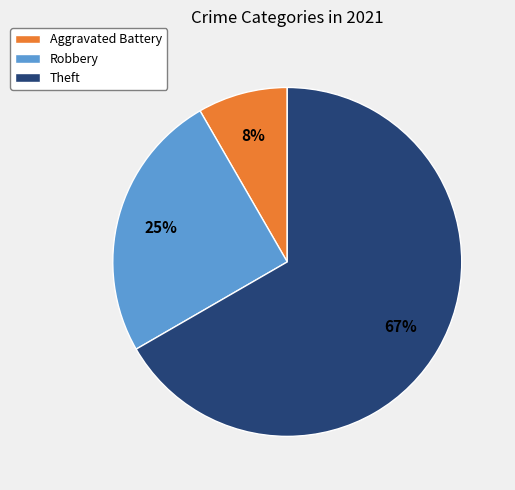

How many segments does this pie chart have?

3